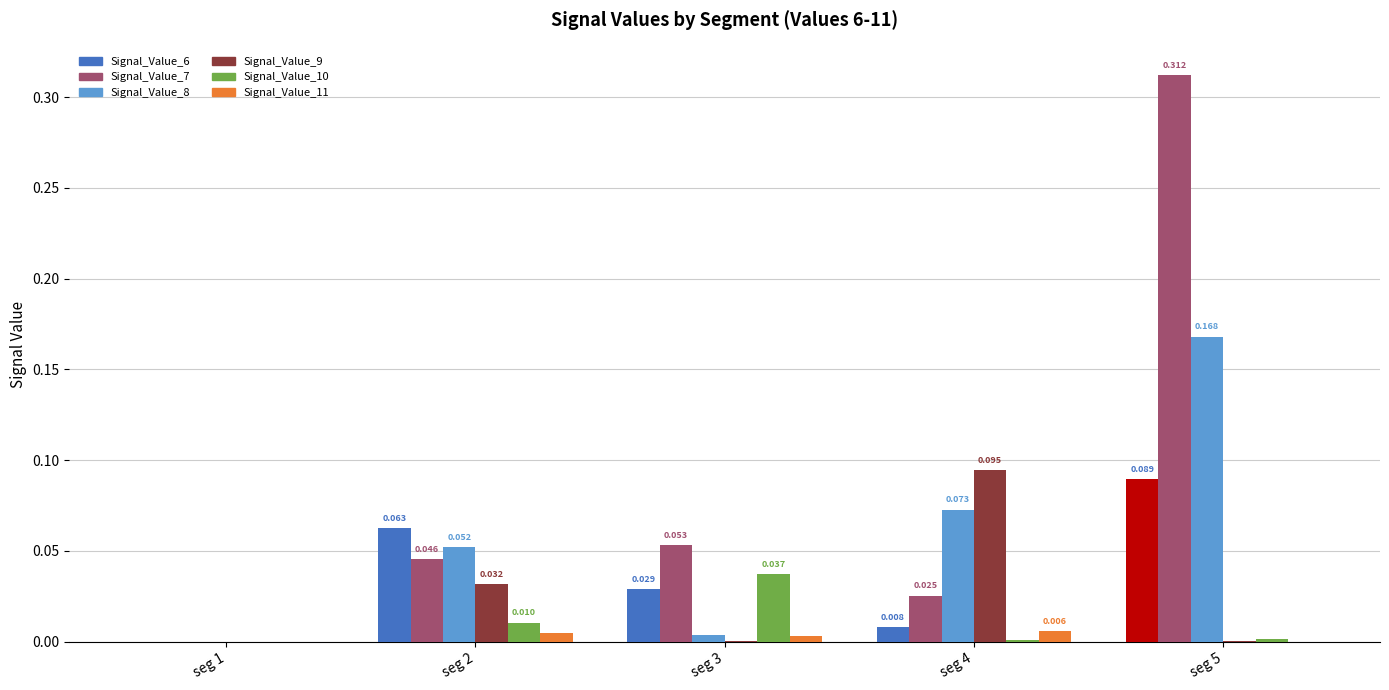

Is the value of Signal_Value_8 at seg 1 greater than the value of Signal_Value_10 at seg 5?

No